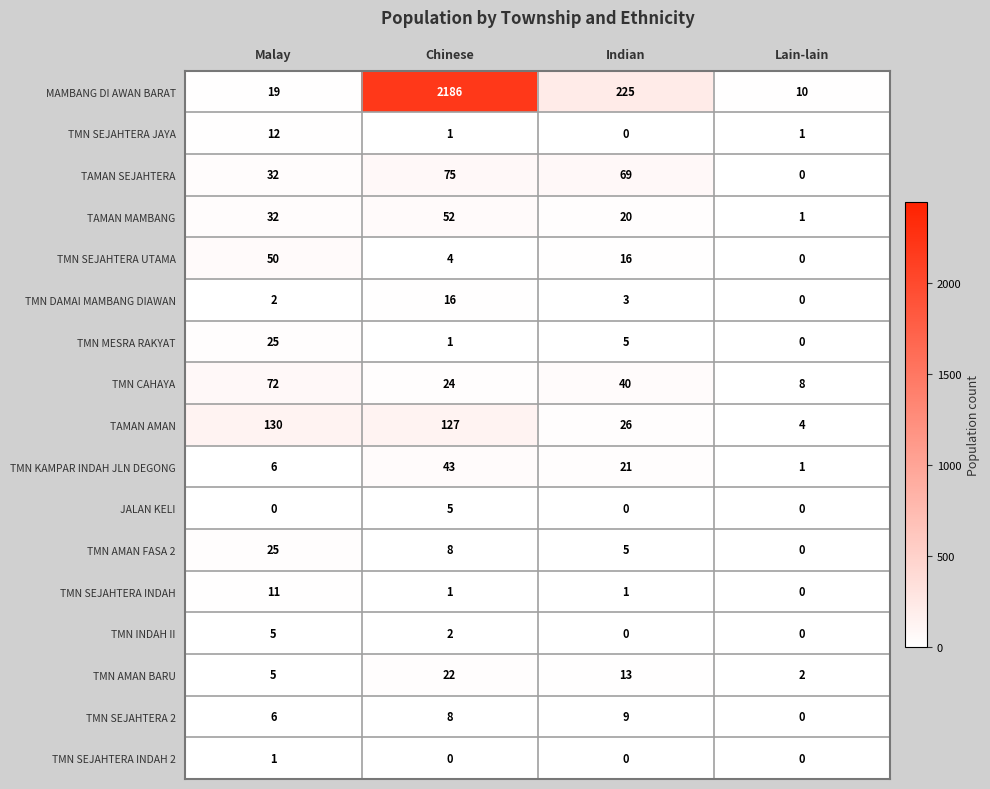

Read the TAMAN SEJAHTERA value at Chinese.

75